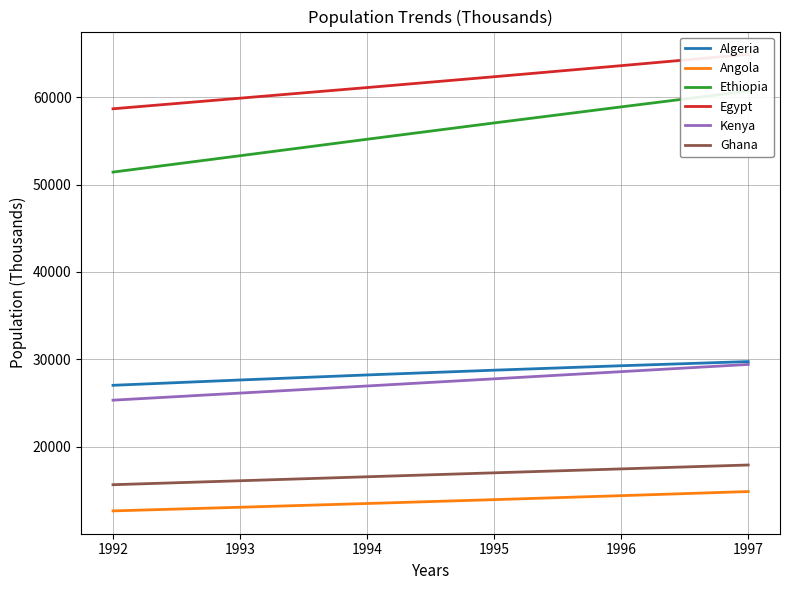

Is this an area chart (filled region under the line)?

No